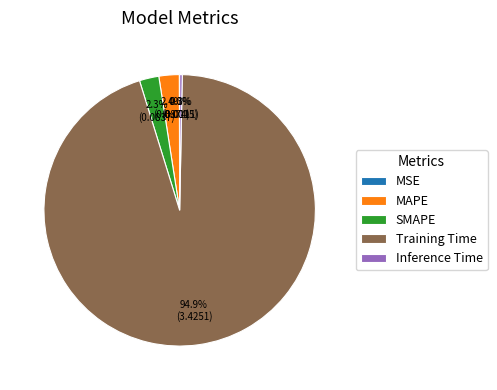

To the nearest percent, what is the average slice percentage?

20%